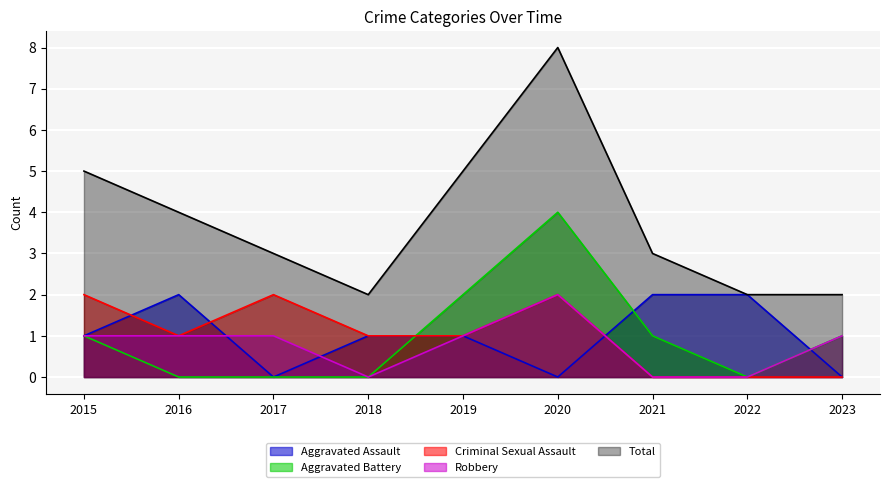

What is the difference between the highest and lowest values at 2019?

4